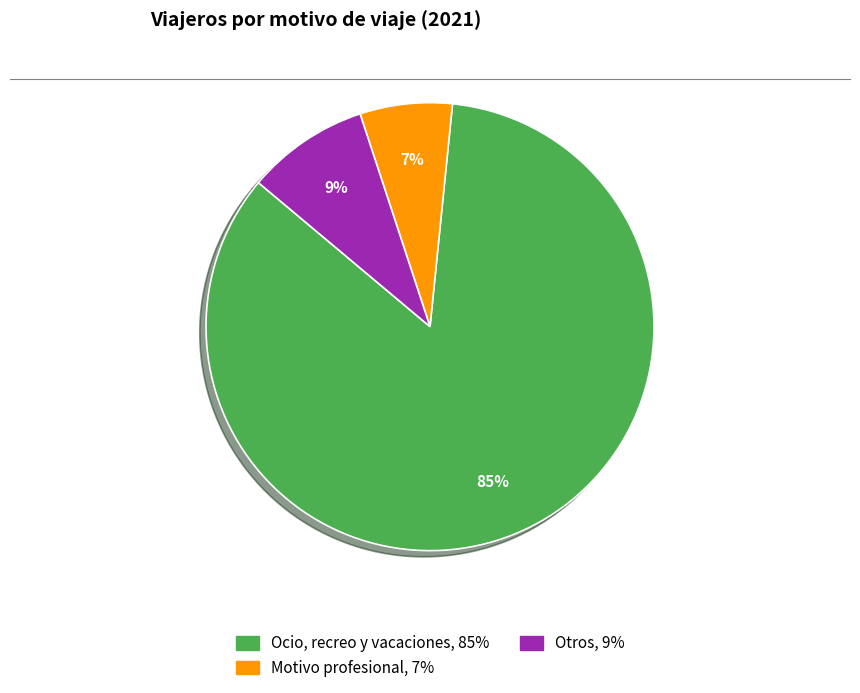

To the nearest percent, what portion does Otros represent?

9%